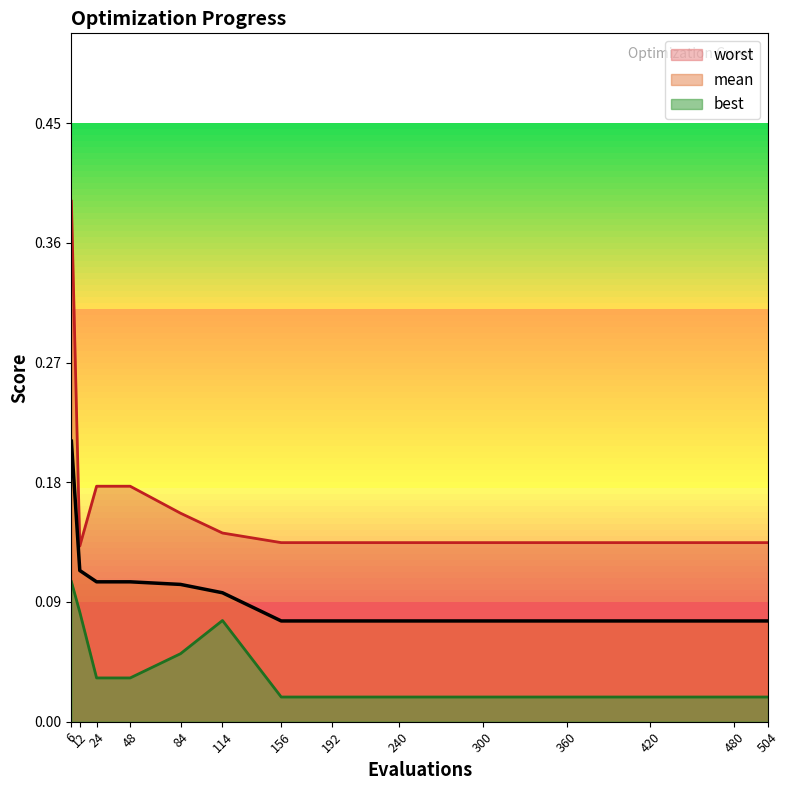

Is the value of worst at 480 greater than the value of mean at 84?

Yes